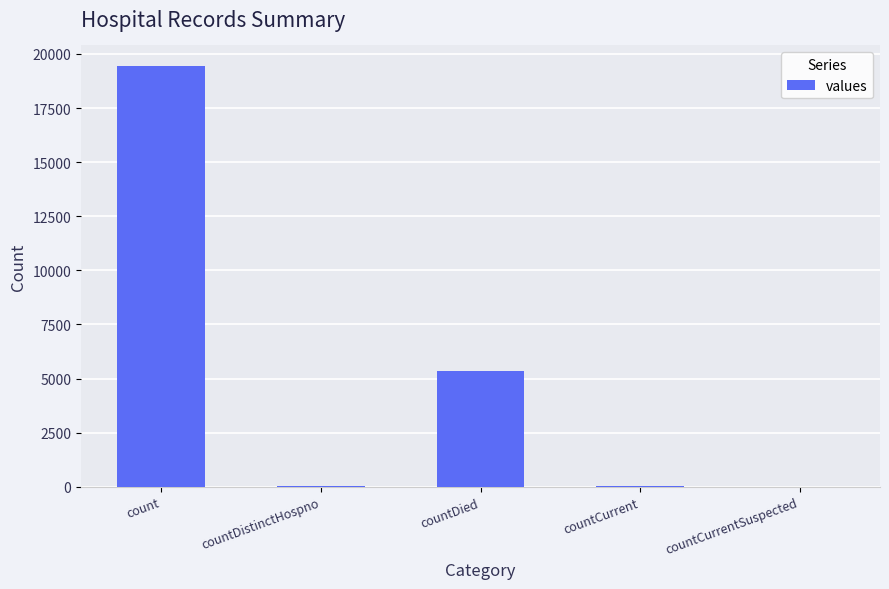

What value does the data have at countCurrent, to the nearest 50?

50